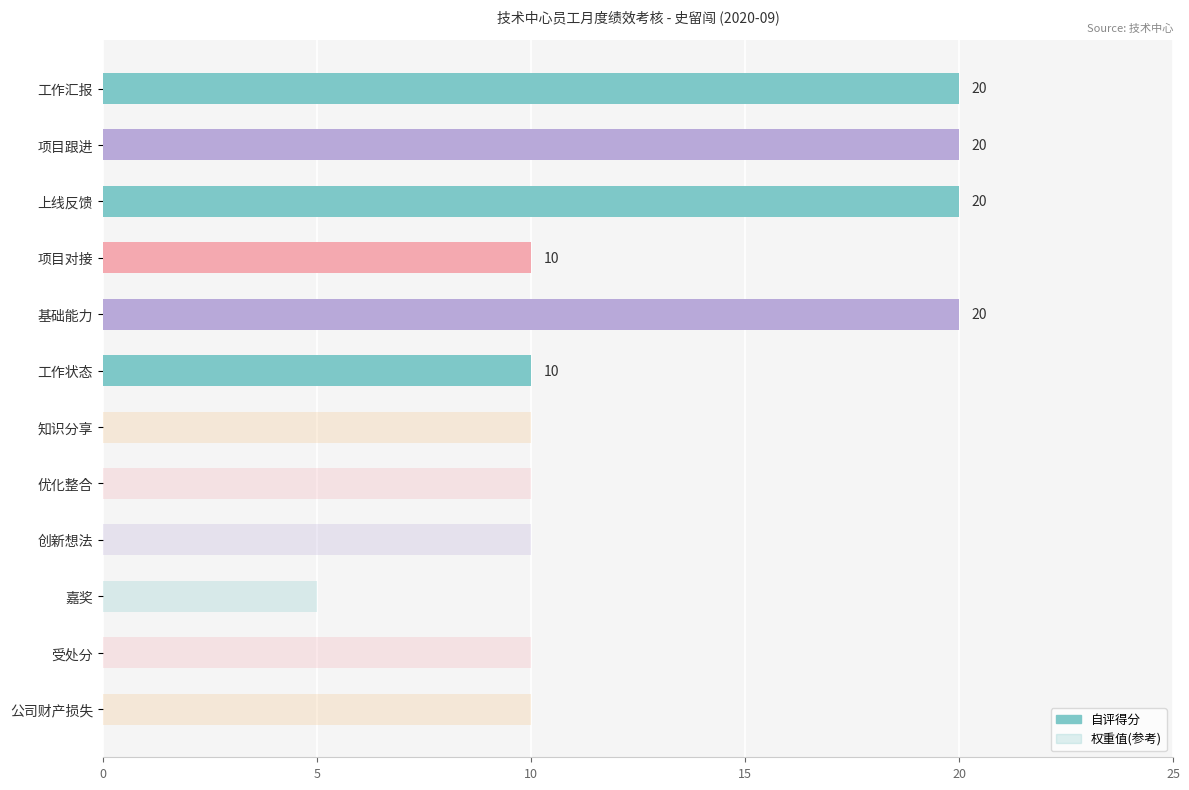

Is it true that the value at 项目对接 is 10?

True